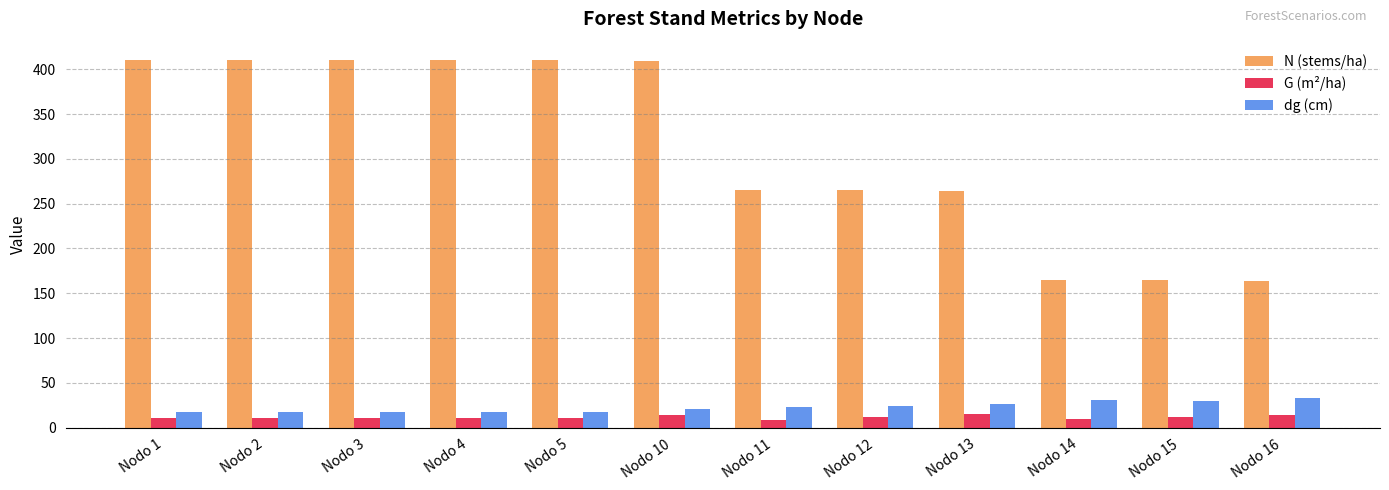

Between Nodo 13 and Nodo 15, which series saw the biggest shift?

N (stems/ha)